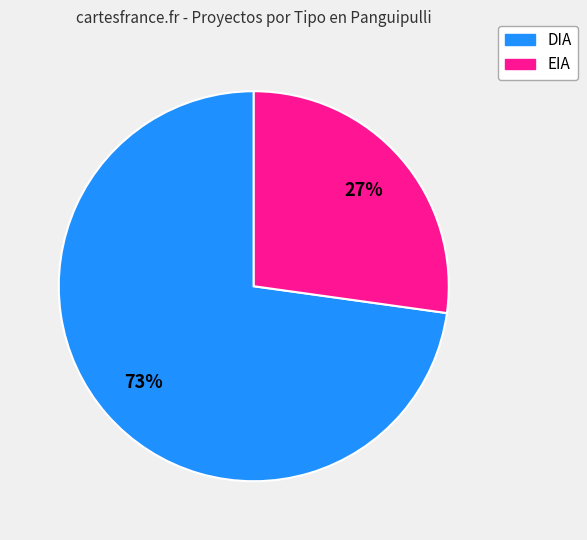

Which has a higher value, EIA or DIA?

DIA